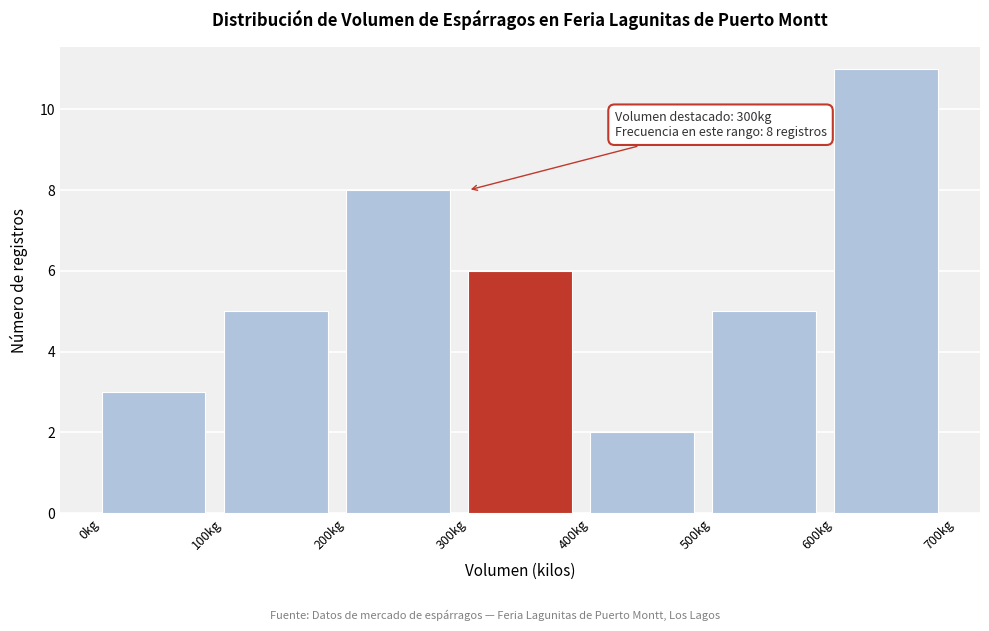

Which range on the x-axis has the tallest bar?

600 to 700